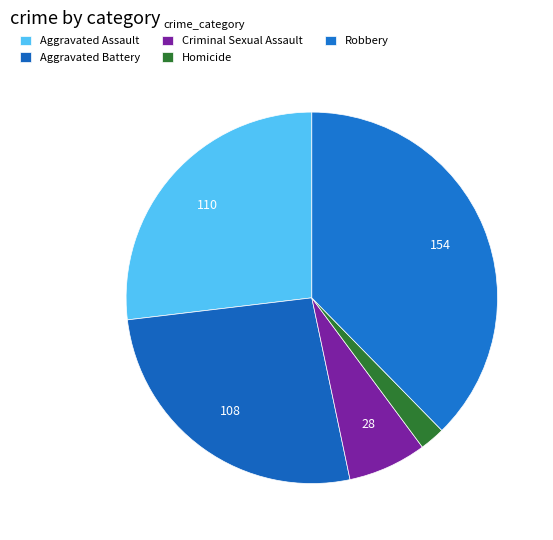

Which has a higher value, Aggravated Assault or Robbery?

Robbery